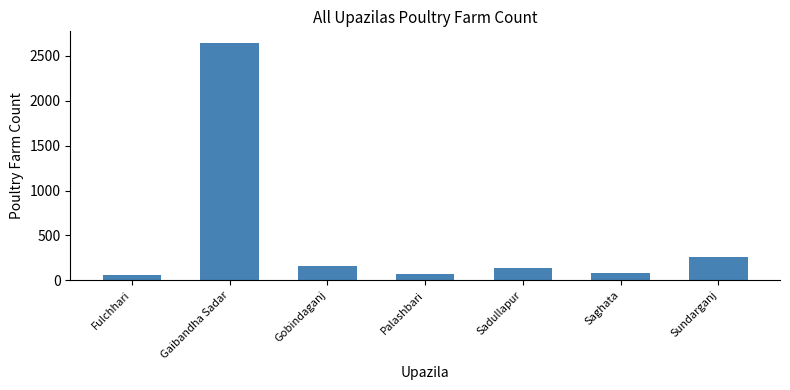

The chart shows a value of 133 at Sadullapur. True or false?

True